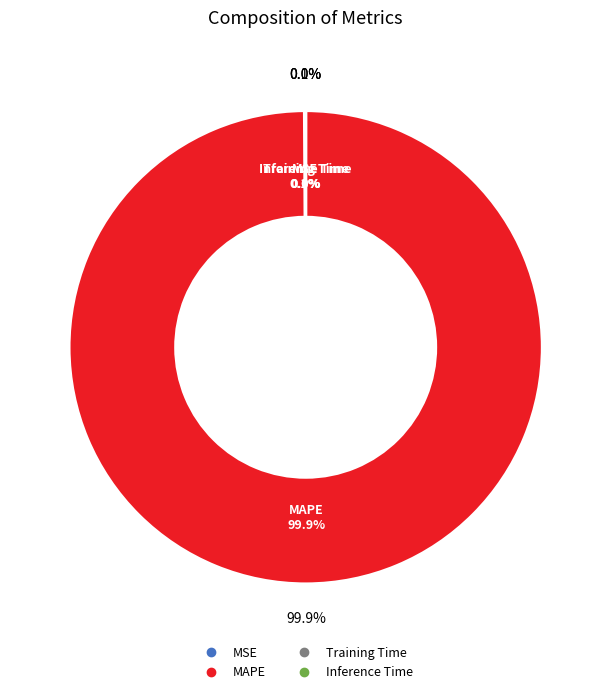

What is the change in value from MSE to MAPE?

+193.9